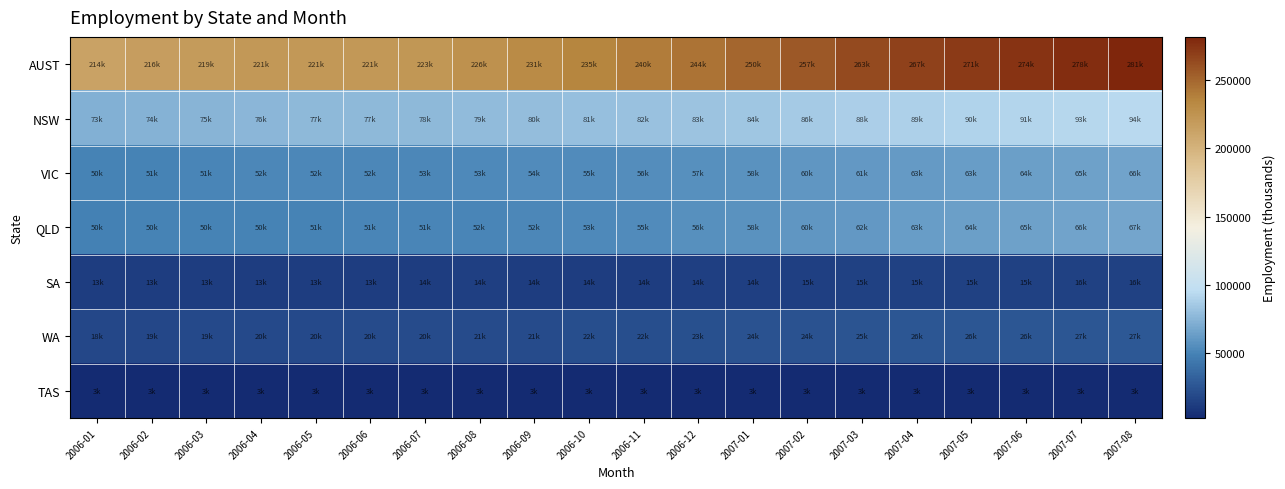

Reading left to right, list all the values displayed in this chart.

AUST: 2006-01=213574.9	2006-02=216420.5	2006-03=218969.5	2006-04=220569.9	2006-05=220940.1	2006-06=220970.6	2006-07=222553.4	2006-08=226121.7	2006-09=230746.6	2006-10=235315.8	2006-11=239543.9	2006-12=244284.4	2007-01=250149.6	2007-02=256930.5	2007-03=262901.1	2007-04=267257.1	2007-05=270589.4	2007-06=274155.5	2007-07=277911.1	2007-08=281318.2
NSW: 2006-01=73115.0	2006-02=74083.6	2006-03=75129.2	2006-04=76080.7	2006-05=76828.3	2006-06=77305.6	2006-07=77864.9	2006-08=78804.3	2006-09=79870.1	2006-10=80763.0	2006-11=81651.7	2006-12=82652.9	2007-01=84094.5	2007-02=86071.1	2007-03=88013.1	2007-04=89323.7	2007-05=90230.8	2007-06=91316.0	2007-07=92662.0	2007-08=94096.8
VIC: 2006-01=49981.7	2006-02=50667.8	2006-03=51332.3	2006-04=51807.4	2006-05=52113.3	2006-06=52289.2	2006-07=52609.0	2006-08=53214.7	2006-09=53984.0	2006-10=54754.5	2006-11=55608.9	2006-12=56591.8	2007-01=57868.8	2007-02=59591.4	2007-03=61349.1	2007-04=62551.1	2007-05=63221.3	2007-06=64035.1	2007-07=65043.3	2007-08=65974.2
QLD: 2006-01=49506.2	2006-02=49741.9	2006-03=50045.4	2006-04=50323.5	2006-05=50522.8	2006-06=50769.0	2006-07=51147.3	2006-08=51713.1	2006-09=52444.0	2006-10=53443.6	2006-11=54732.0	2006-12=56317.6	2007-01=58040.7	2007-02=59820.7	2007-03=61519.7	2007-04=63073.9	2007-05=64419.1	2007-06=65452.1	2007-07=66367.6	2007-08=67311.7
SA: 2006-01=13278.4	2006-02=13331.0	2006-03=13364.8	2006-04=13354.8	2006-05=13399.2	2006-06=13499.7	2006-07=13639.7	2006-08=13724.3	2006-09=13670.6	2006-10=13606.4	2006-11=13698.1	2006-12=13986.1	2007-01=14358.1	2007-02=14687.6	2007-03=14885.8	2007-04=14930.3	2007-05=14978.8	2007-06=15186.1	2007-07=15501.4	2007-08=15839.8
WA: 2006-01=18326.6	2006-02=18921.3	2006-03=19475.5	2006-04=19923.4	2006-05=20218.7	2006-06=20339.4	2006-07=20456.9	2006-08=20697.4	2006-09=21101.0	2006-10=21626.6	2006-11=22245.2	2006-12=22917.7	2007-01=23634.2	2007-02=24389.5	2007-03=25138.3	2007-04=25763.0	2007-05=26152.9	2007-06=26411.7	2007-07=26593.4	2007-08=26777.3
TAS: 2006-01=2877.1	2006-02=2864.4	2006-03=2853.0	2006-04=2841.9	2006-05=2834.6	2006-06=2842.6	2006-07=2868.9	2006-08=2914.9	2006-09=2972.1	2006-10=3030.6	2006-11=3081.9	2006-12=3125.3	2007-01=3155.0	2007-02=3172.0	2007-03=3192.0	2007-04=3218.8	2007-05=3247.1	2007-06=3272.7	2007-07=3293.4	2007-08=3300.4